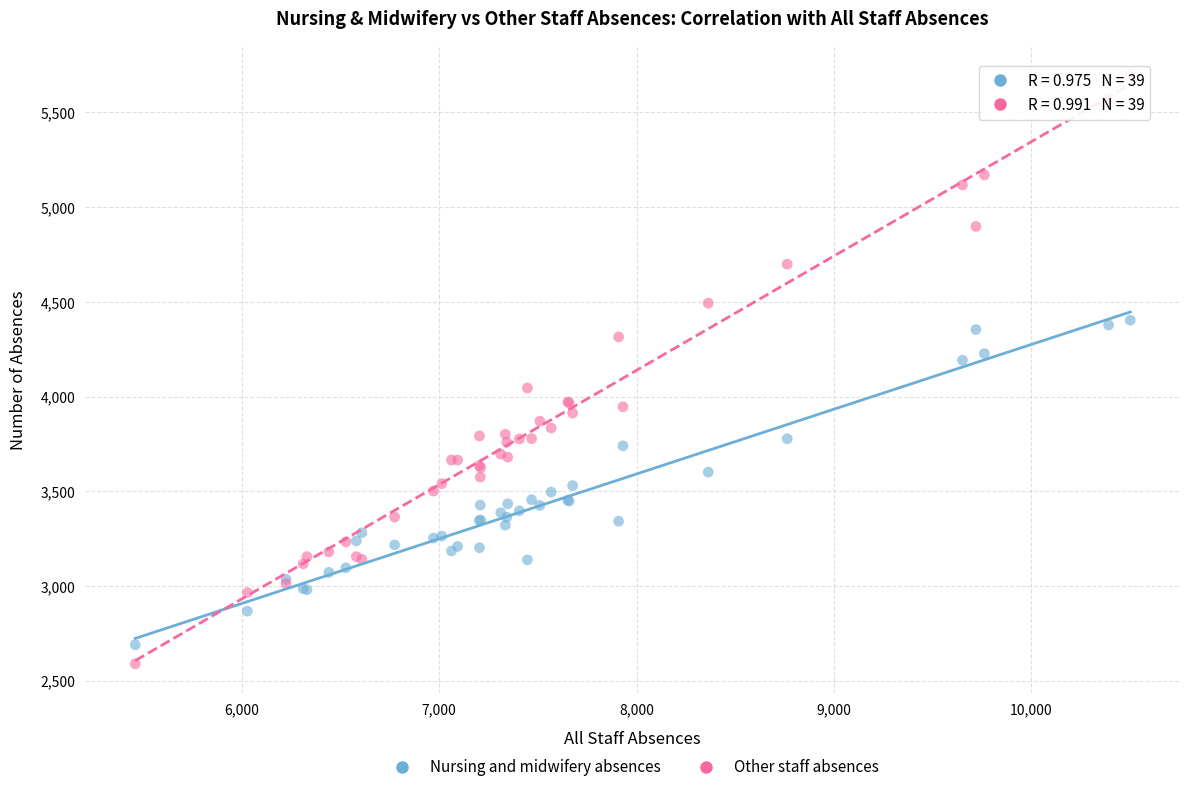

What are all the series names shown in the legend?

Nursing and midwifery absences, Other staff absences